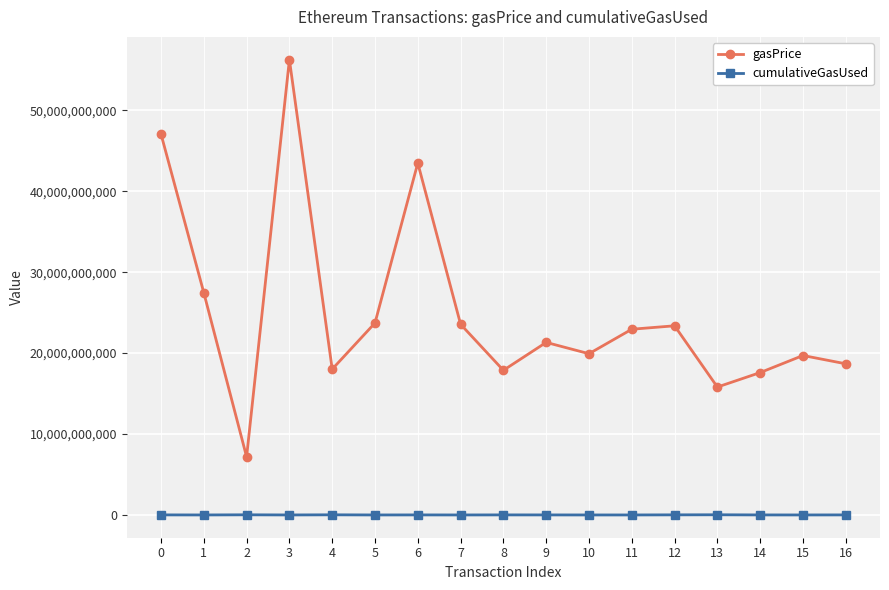

What is the value of the gasPrice point at the 10th from the left?

21326438620